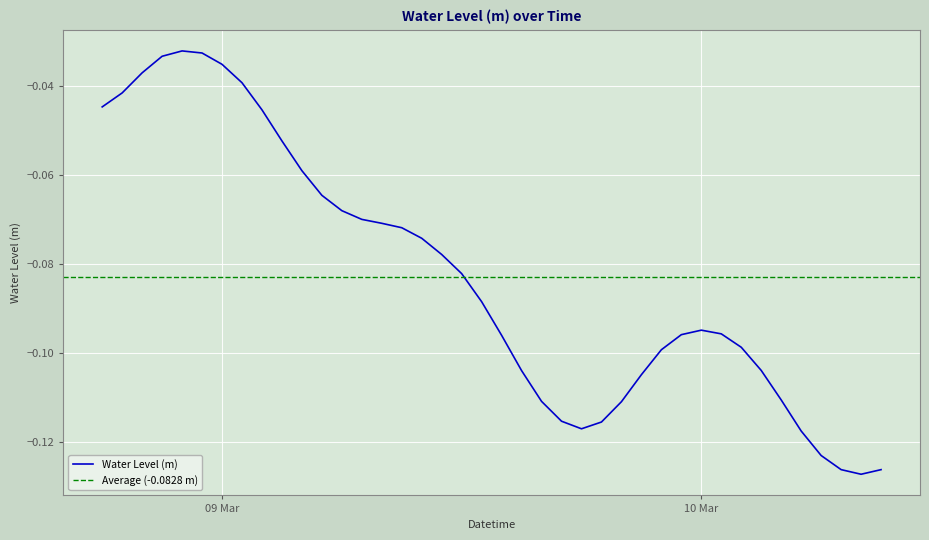

Which has a higher value, 2025-03-10 01:00:00 or 2025-03-08 19:00:00?

2025-03-08 19:00:00